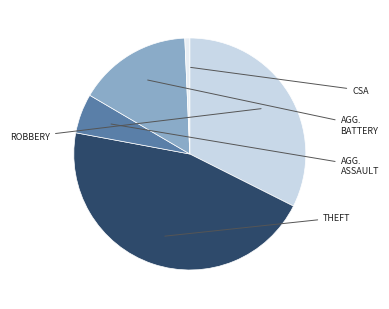

Does any single category account for the majority?

No